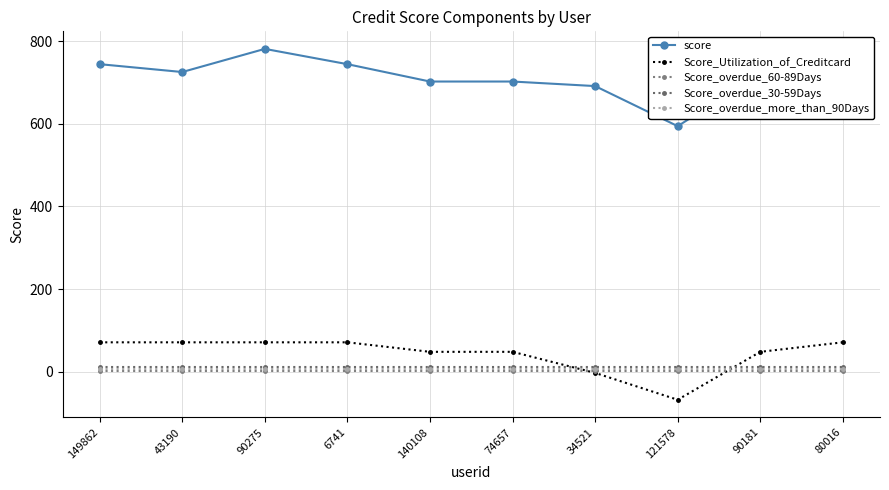

What position from the right is 80016?

1